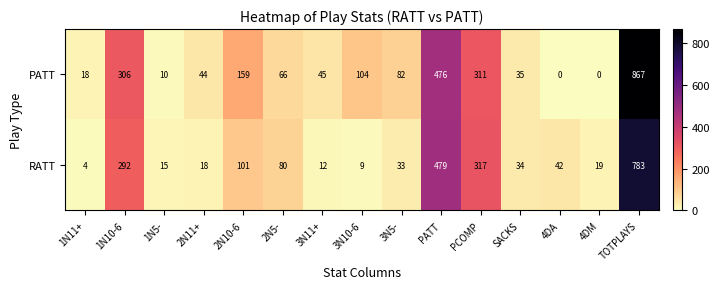

Count the number of data series in this chart.

2